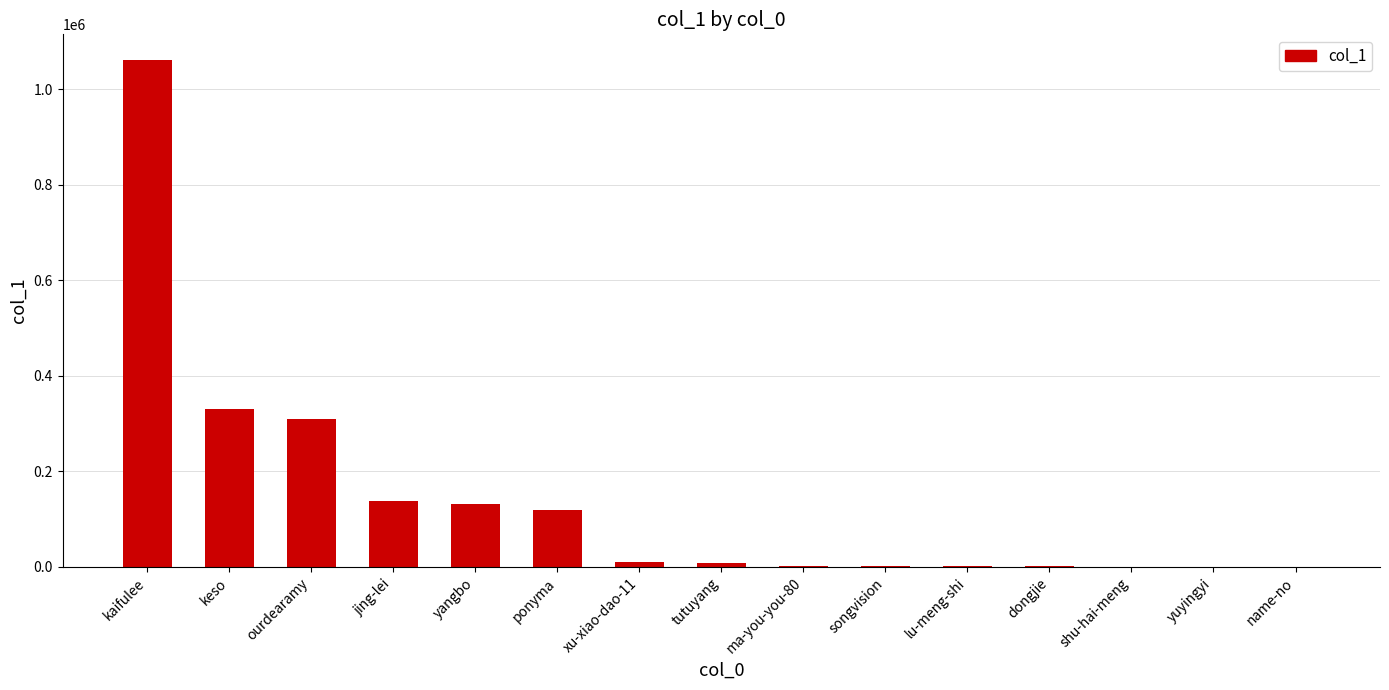

How many series are shown in this chart?

1